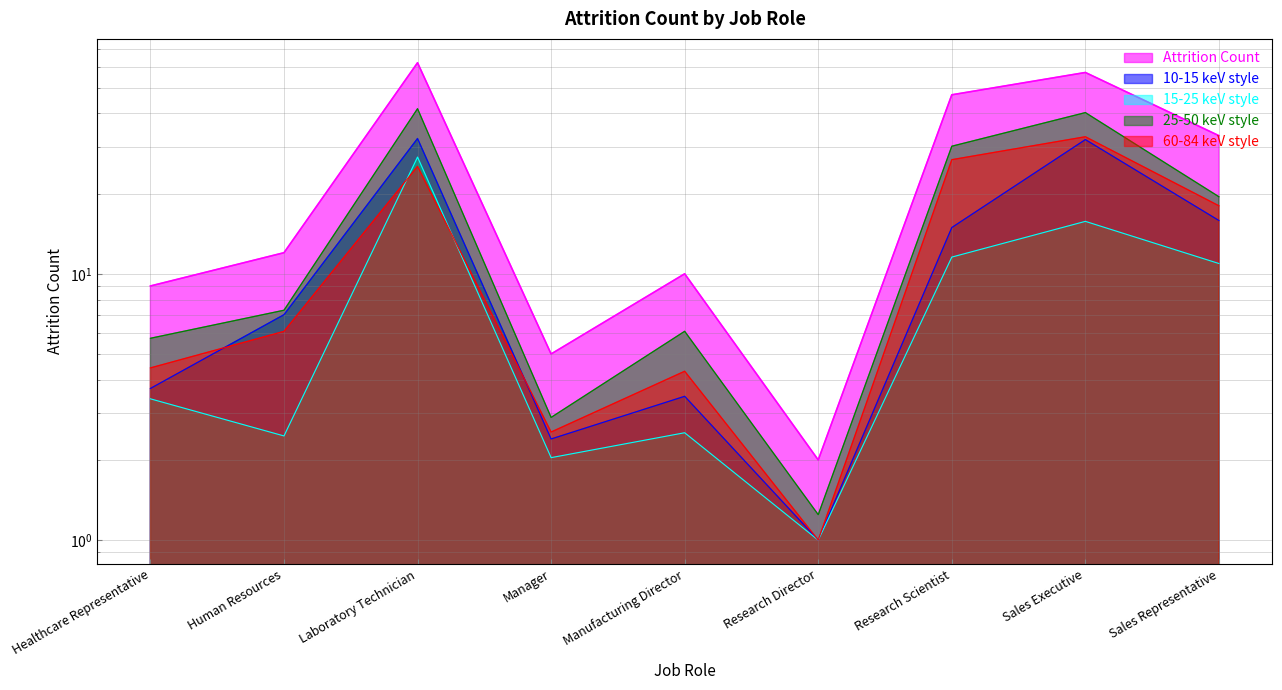

Reading left to right, transcribe all the data shown in this chart.

Healthcare Representative=9	Human Resources=12	Laboratory Technician=62	Manager=5	Manufacturing Director=10	Research Director=2	Research Scientist=47	Sales Executive=57	Sales Representative=33